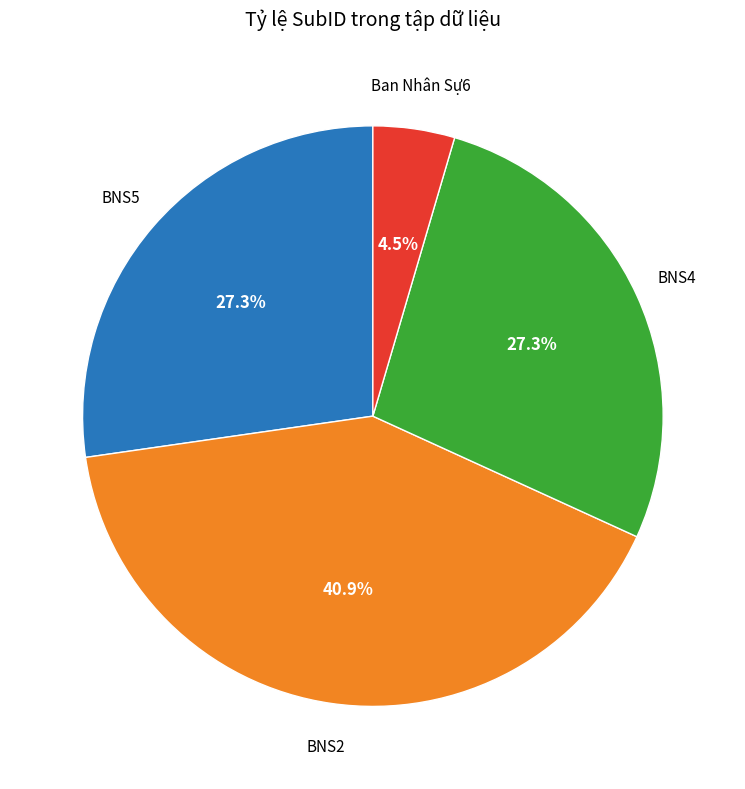

To the nearest percent, what is the difference between the largest and smallest slice percentages?

36%